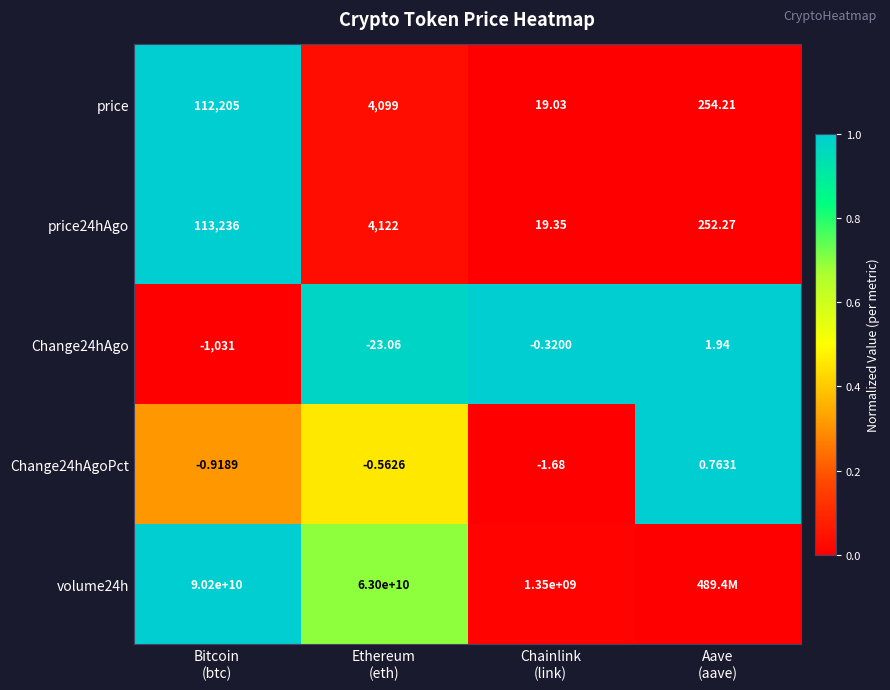

How many values in Change24hAgo are above zero?

1